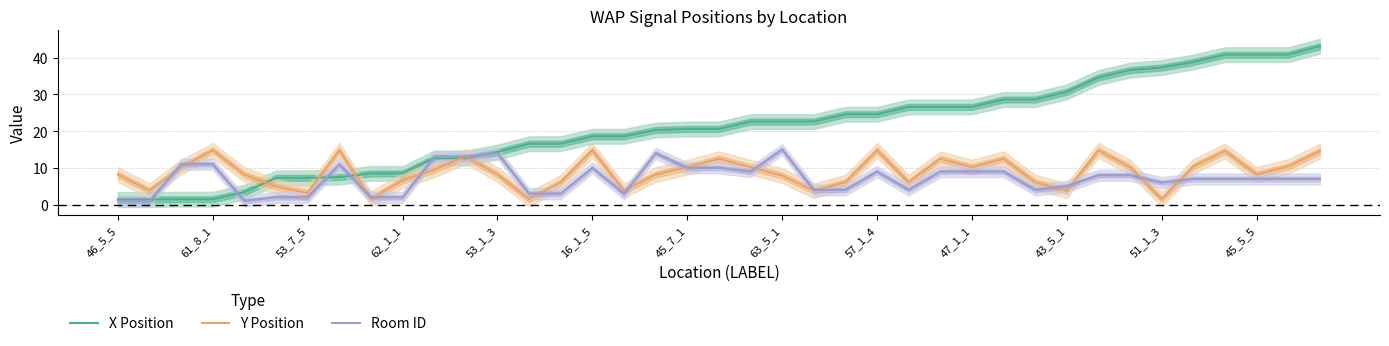

Which has a higher value, 20 or 26?

26